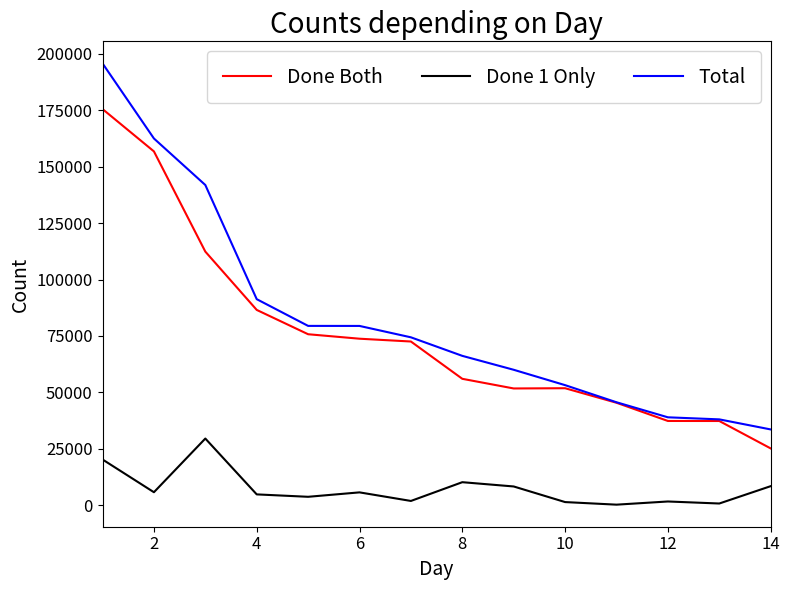

List the series in order of their peak value, highest first.

Total, Done Both, Done 1 Only